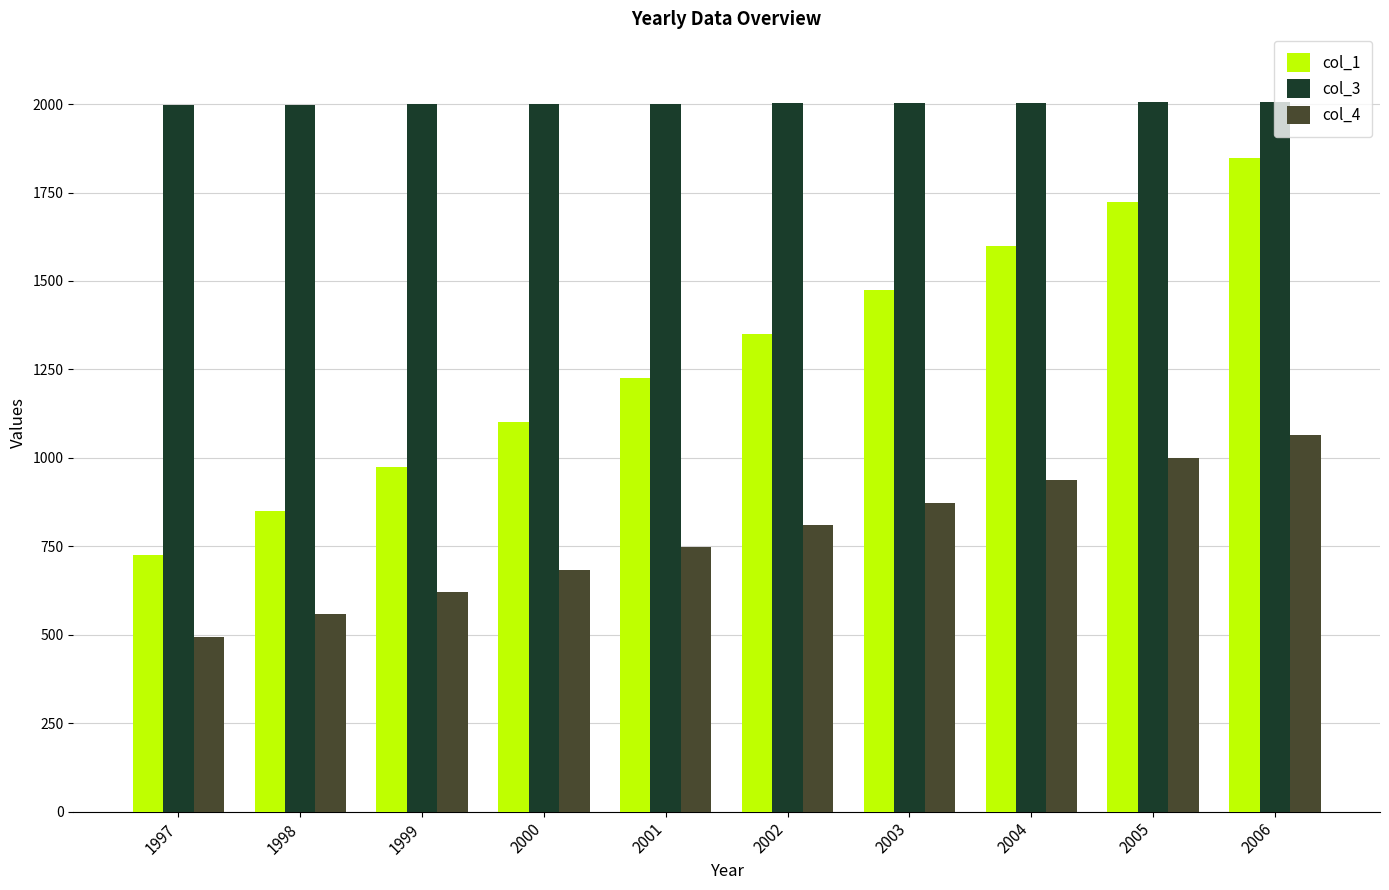

How many categories are shown in the chart?

10